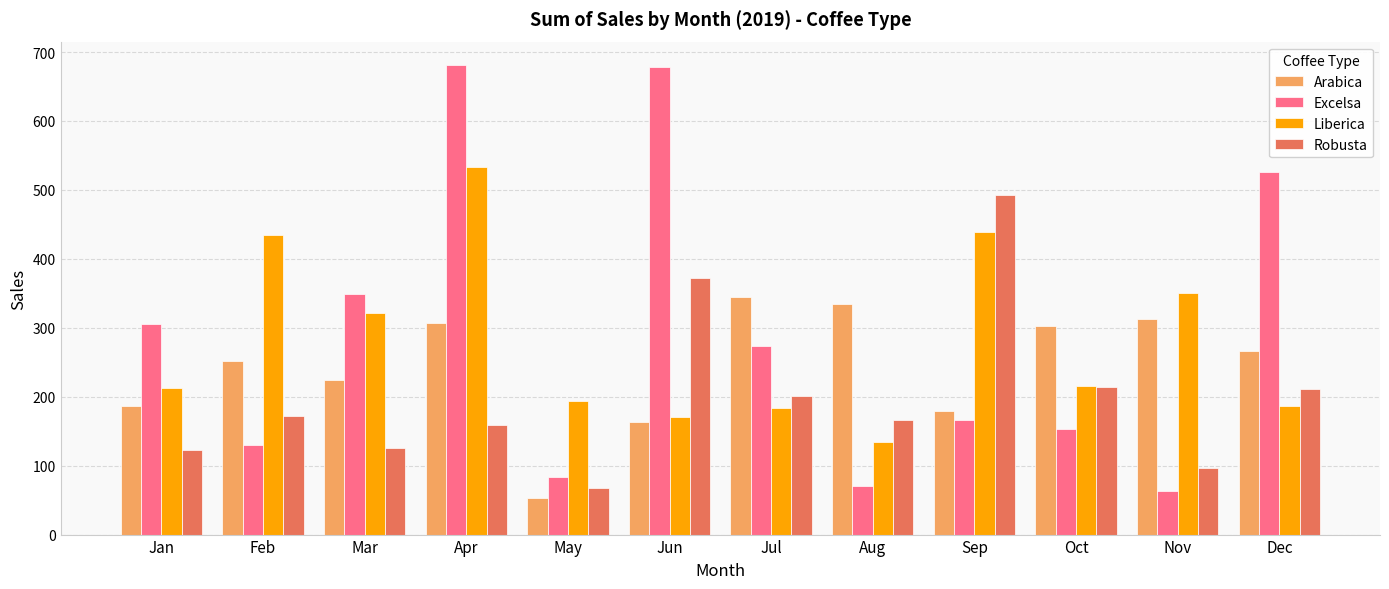

True or false: Excelsa has a value of 459.4 at Jul.

False